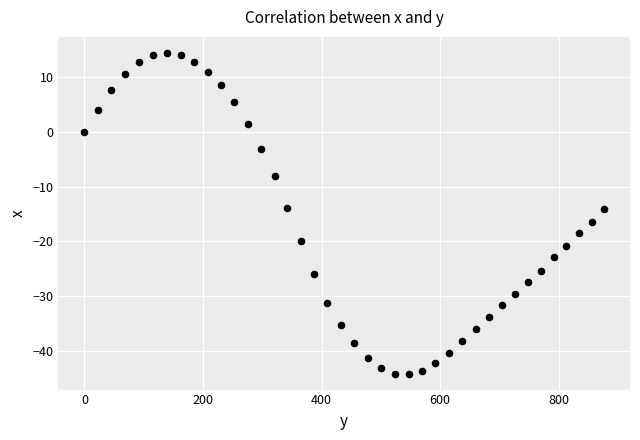

What is the range of Y values (max minus min)?

58.5